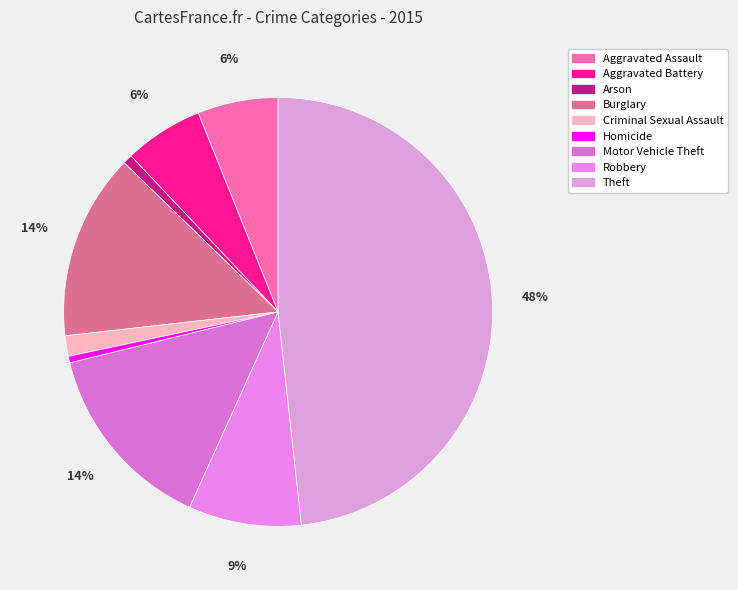

Is there any slice that represents more than half of the pie?

No